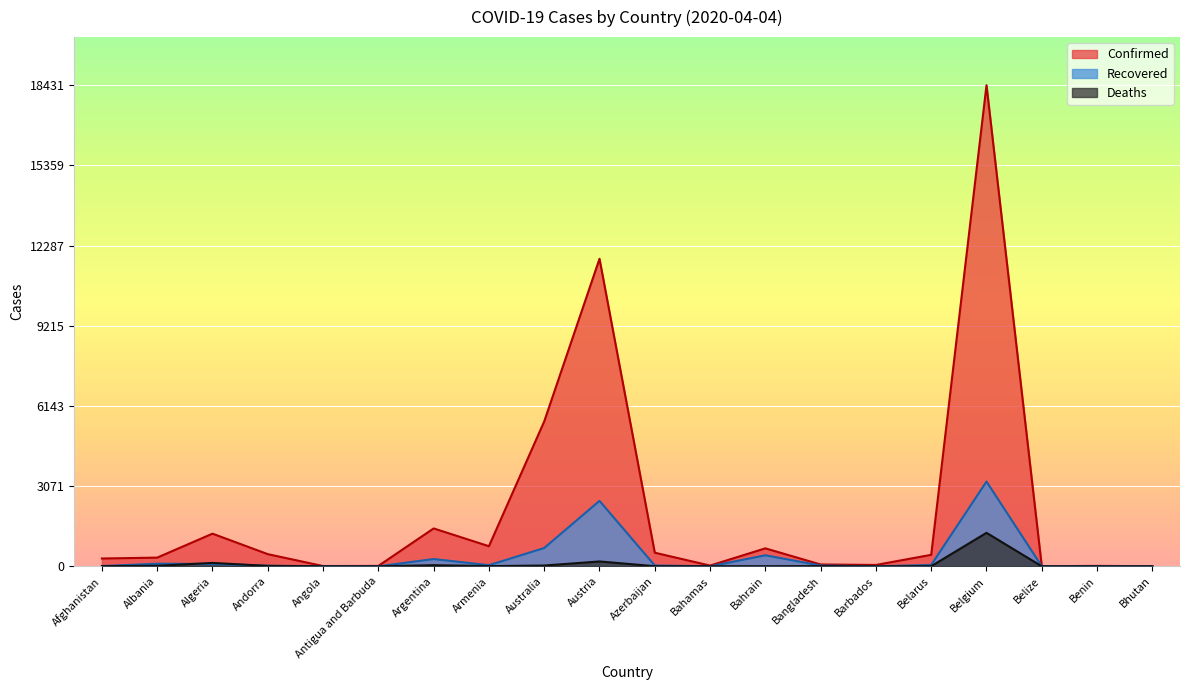

Reading left to right, list all the values displayed in this chart.

Confirmed: 299	333	1251	466	10	15	1451	770	5550	11781	521	28	688	70	52	440	18431	4	16	5
Recovered: 10	99	90	21	2	0	279	43	701	2507	32	0	423	30	0	53	3247	0	2	2
Deaths: 7	20	130	17	2	0	43	7	30	186	5	4	4	8	0	5	1283	0	0	0